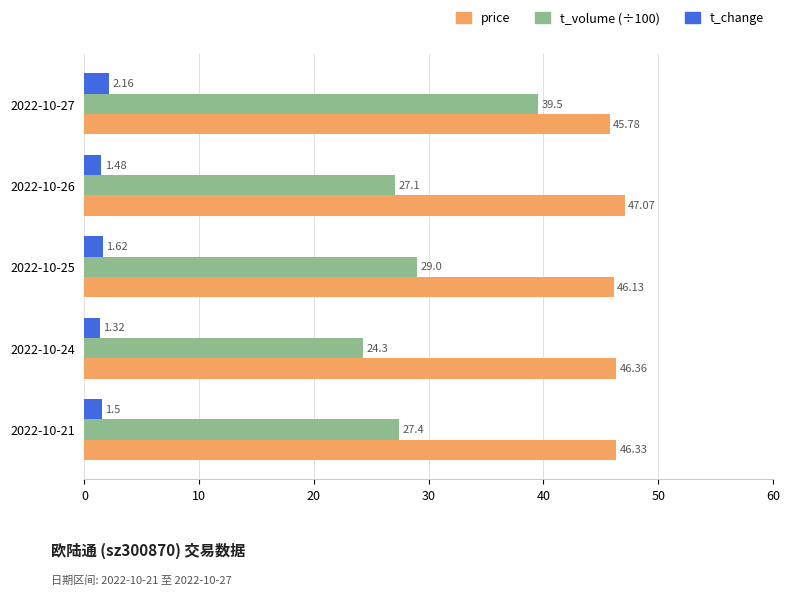

Is the value of price at 2022-10-25 greater than the value of t_change at 2022-10-25?

Yes